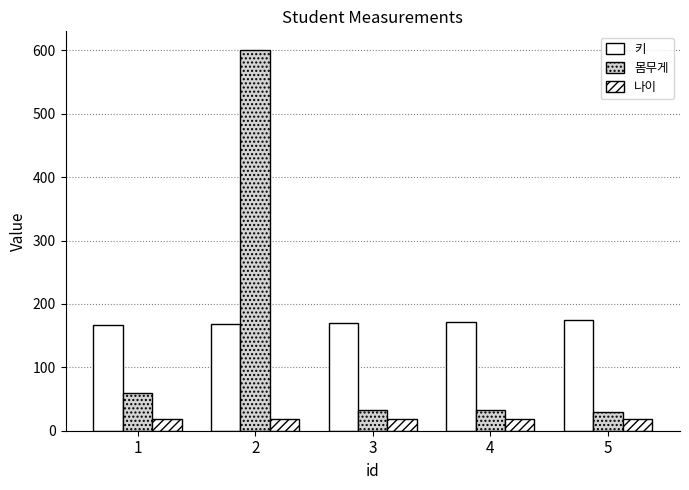

Which category has the lowest value in the 키 series?

1